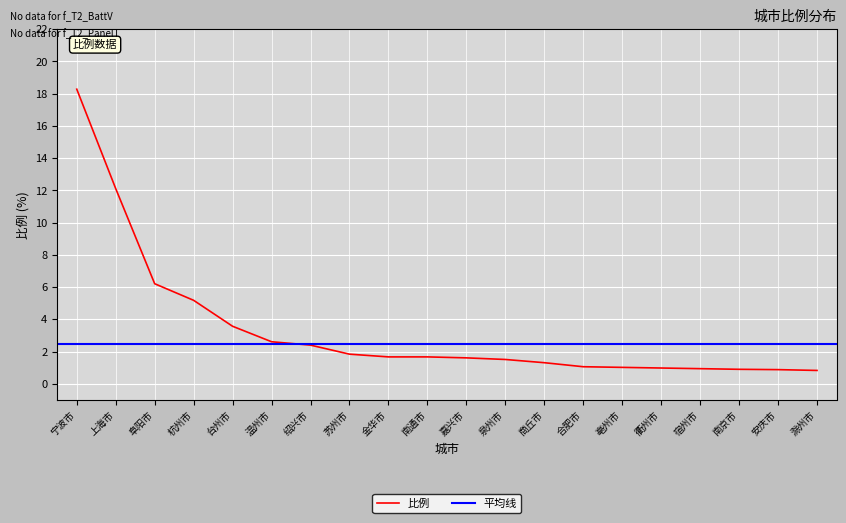

Reading right to left, what are all the values shown in this chart?

滁州市=0.8	安庆市=0.9	南京市=0.9	宿州市=0.9	衢州市=1.0	亳州市=1.0	合肥市=1.1	商丘市=1.3	泉州市=1.5	嘉兴市=1.6	南通市=1.7	金华市=1.7	苏州市=1.8	绍兴市=2.4	温州市=2.6	台州市=3.6	杭州市=5.2	阜阳市=6.2	上海市=12.1	宁波市=18.3